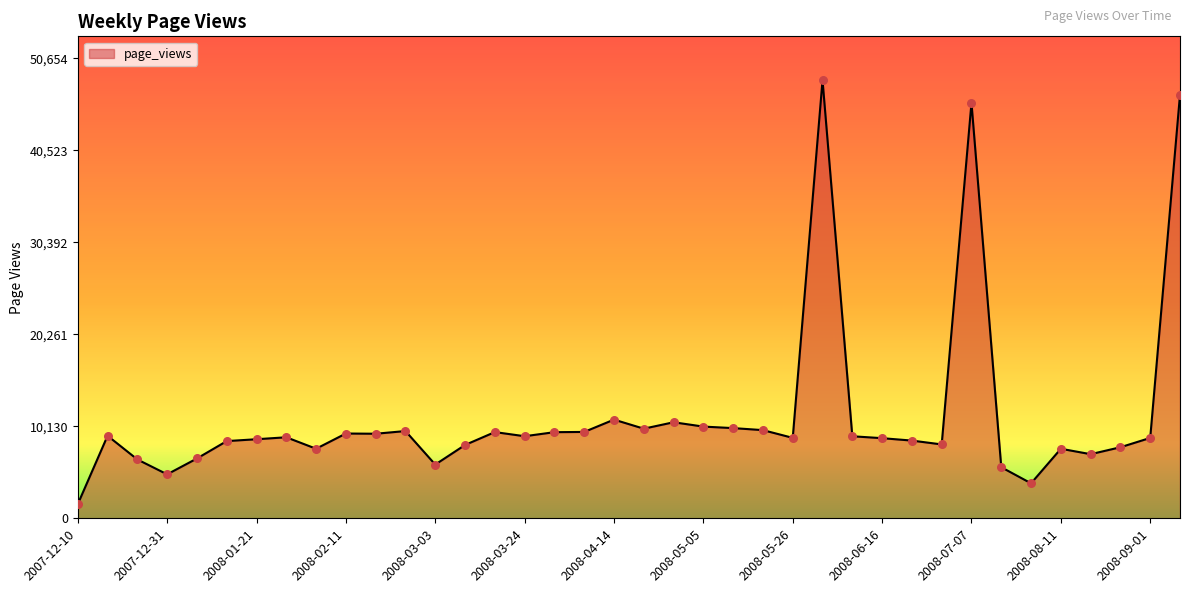

What is the minimum value shown in the chart?

1557